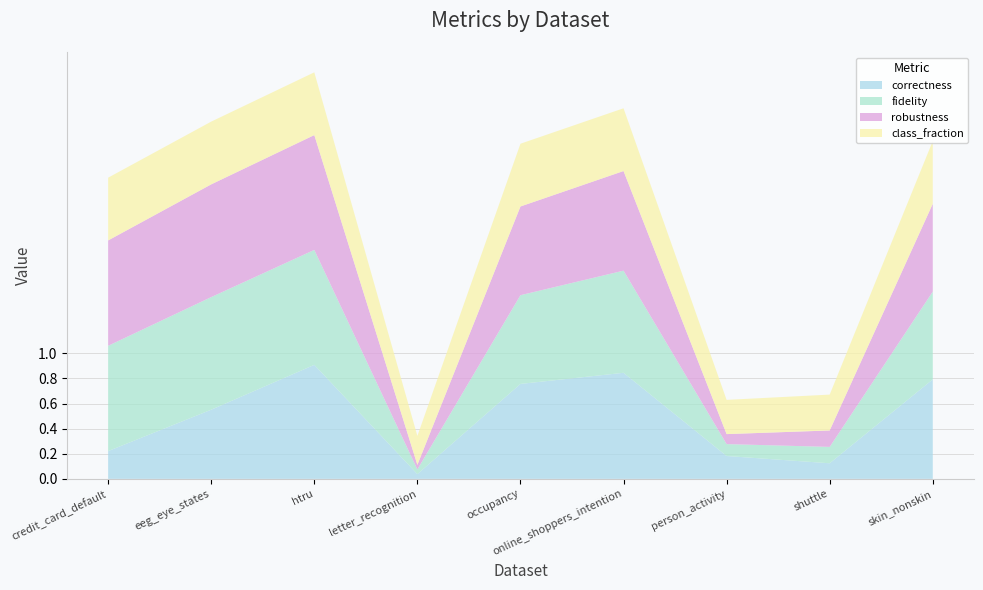

Reading left to right, list all the values displayed in this chart.

correctness: 0.2	0.6	0.9	0.0	0.8	0.8	0.2	0.1	0.8
fidelity: 0.8	0.9	0.9	0.0	0.7	0.8	0.1	0.1	0.7
robustness: 0.8	0.9	0.9	0.0	0.7	0.8	0.1	0.1	0.7
class_fraction: 0.5	0.5	0.5	0.2	0.5	0.5	0.3	0.3	0.5